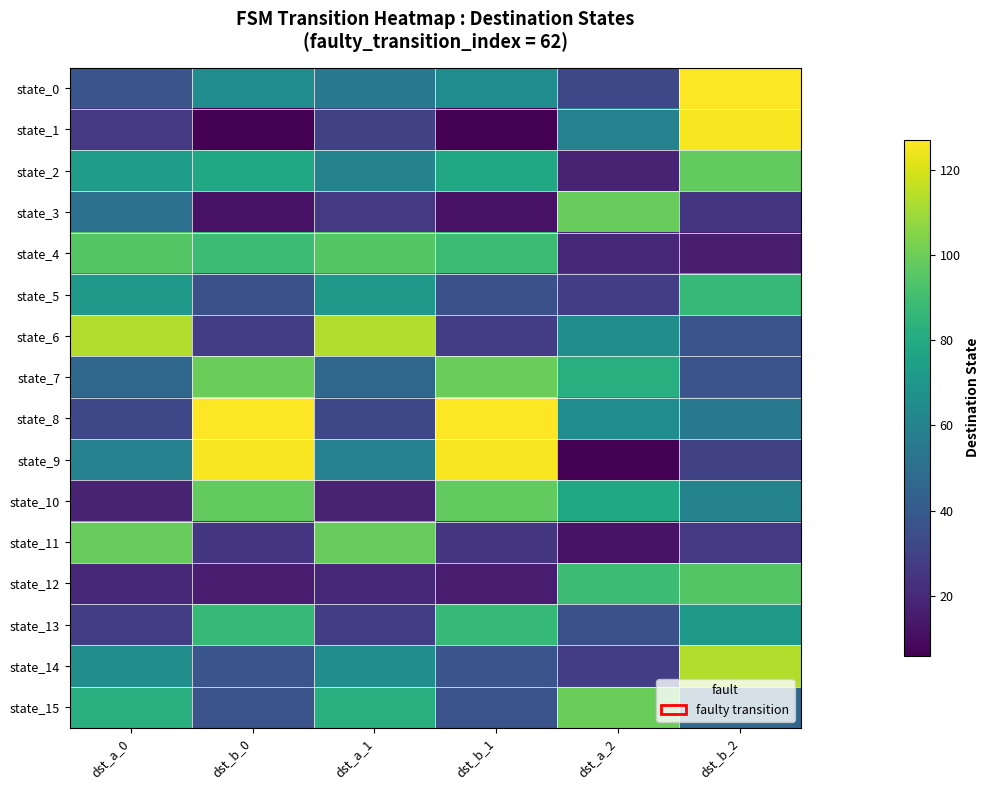

Which label corresponds to the smallest value in the chart?

dst_b_0